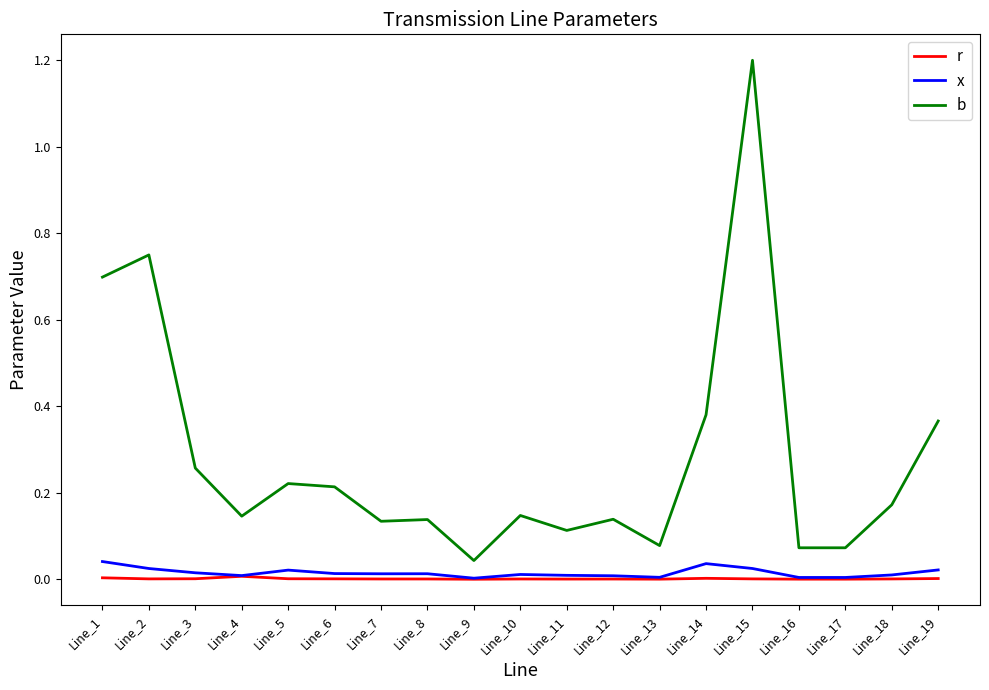

True or false: r has a value of 0.0 at Line_1.

True